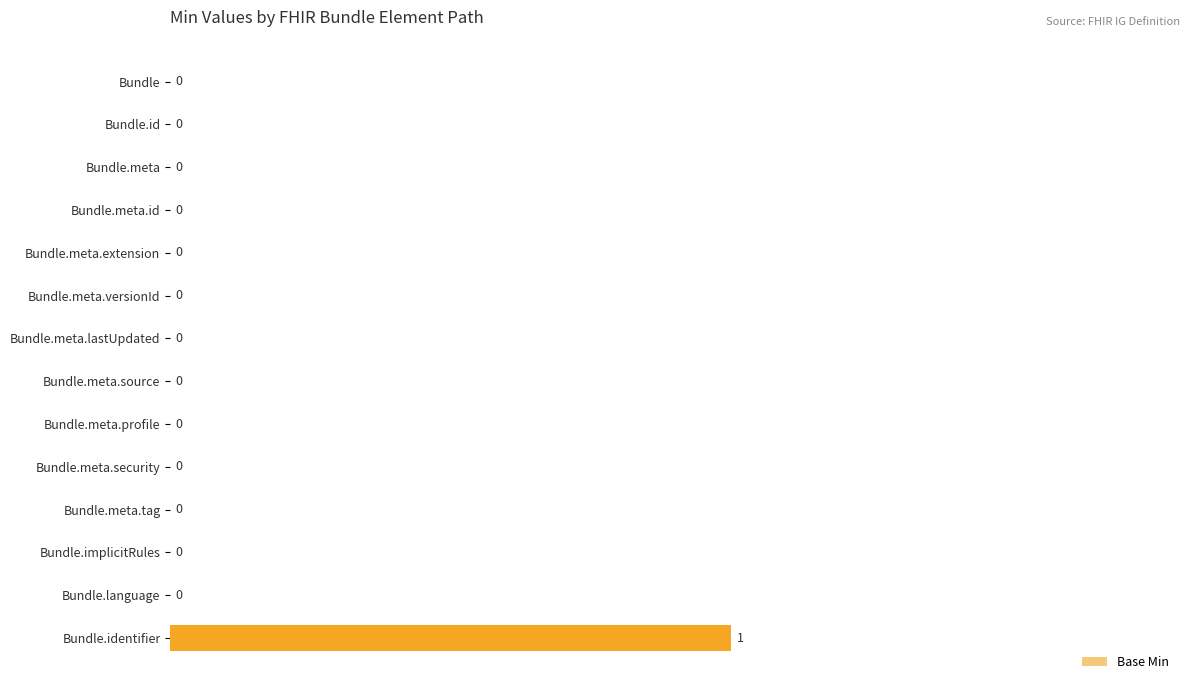

Reading top to bottom, extract all data points from this chart.

Bundle=0	Bundle.id=0	Bundle.meta=0	Bundle.meta.id=0	Bundle.meta.extension=0	Bundle.meta.versionId=0	Bundle.meta.lastUpdated=0	Bundle.meta.source=0	Bundle.meta.profile=0	Bundle.meta.security=0	Bundle.meta.tag=0	Bundle.implicitRules=0	Bundle.language=0	Bundle.identifier=1